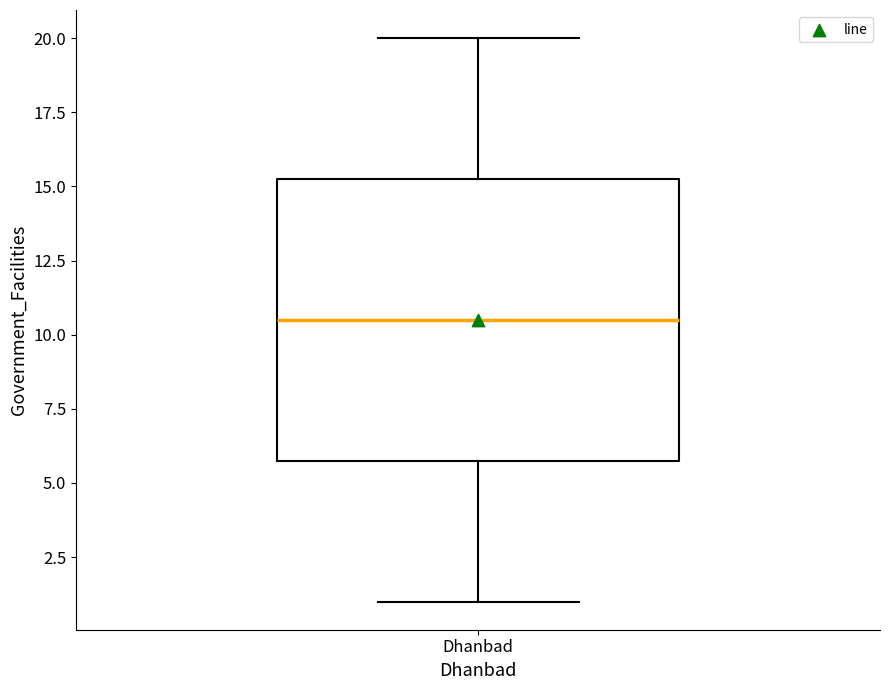

Where is the lower edge of the box for Dhanbad on the y-axis? The values are not printed on the chart, so give them approximately, as read against the axis.

6.0